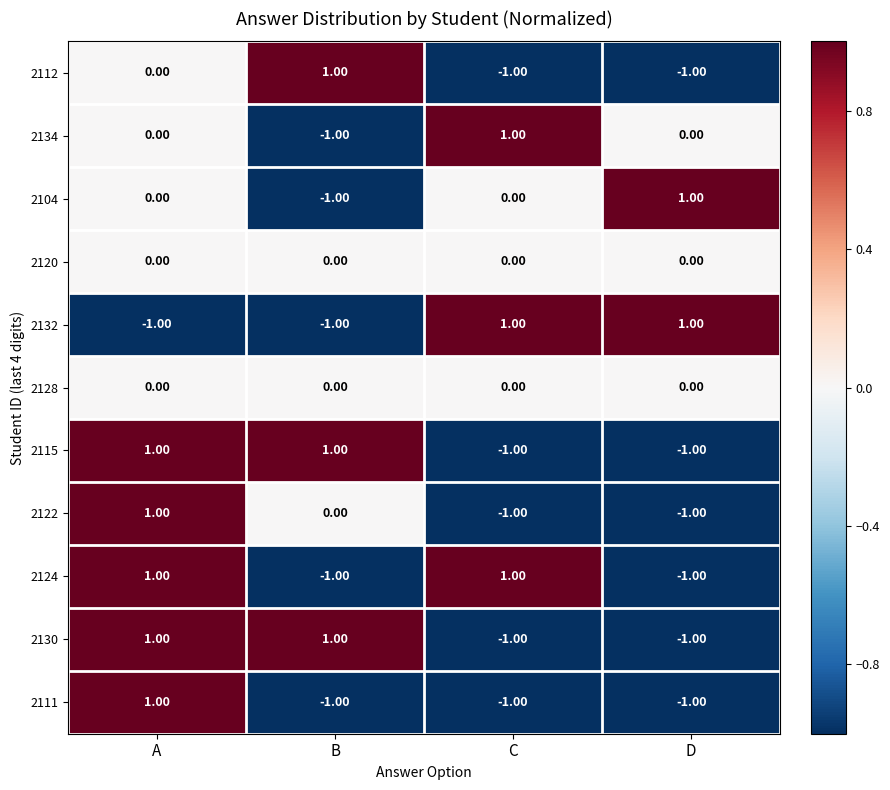

Between C and D, which series saw the biggest shift?

2124